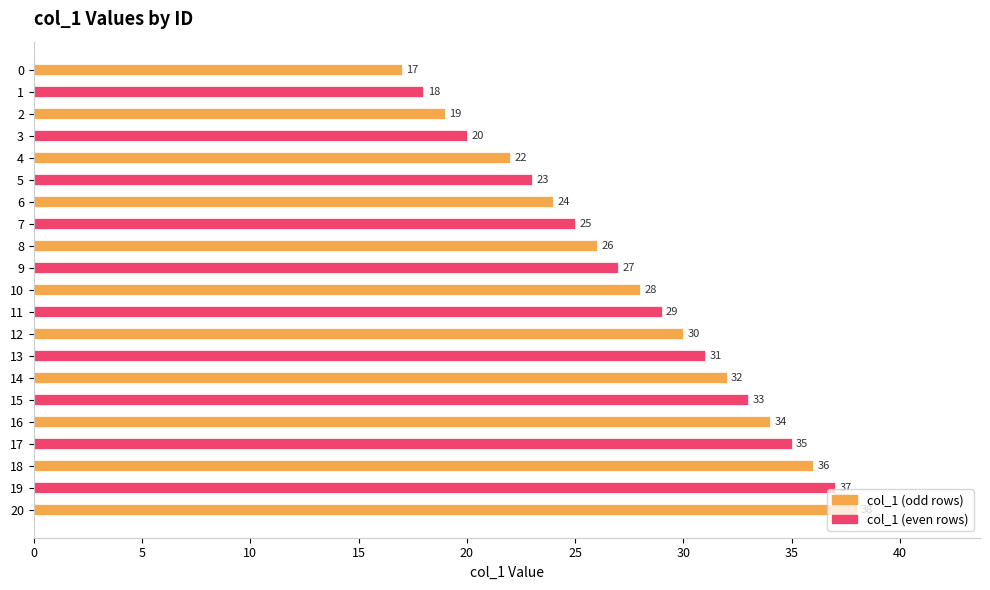

Which has a higher value, 4 or 17?

17